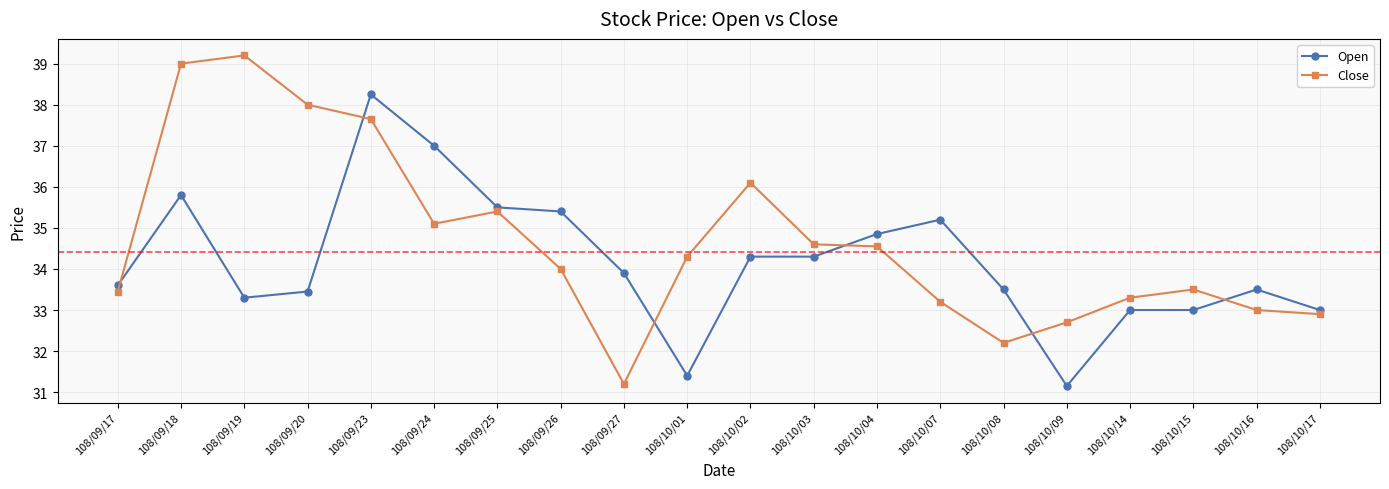

Rank the series at 108/09/26 from highest to lowest value.

Open, Close